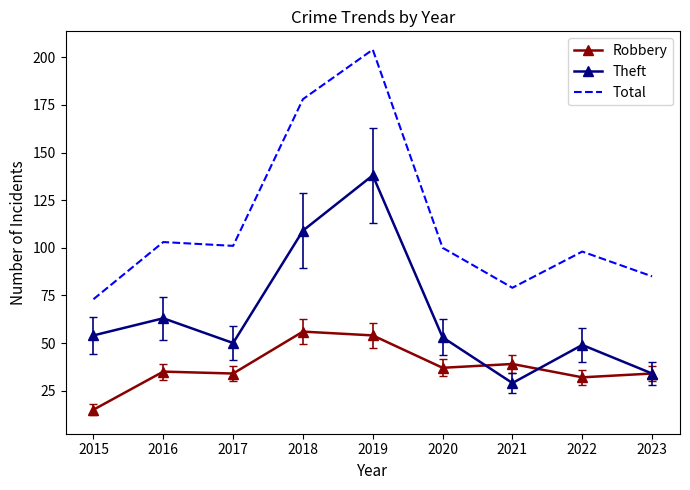

Reading left to right, transcribe all the data shown in this chart.

Robbery: 15	35	34	56	54	37	39	32	34
Theft: 54	63	50	109	138	53	29	49	34
Total: 73	103	101	178	204	100	79	98	85